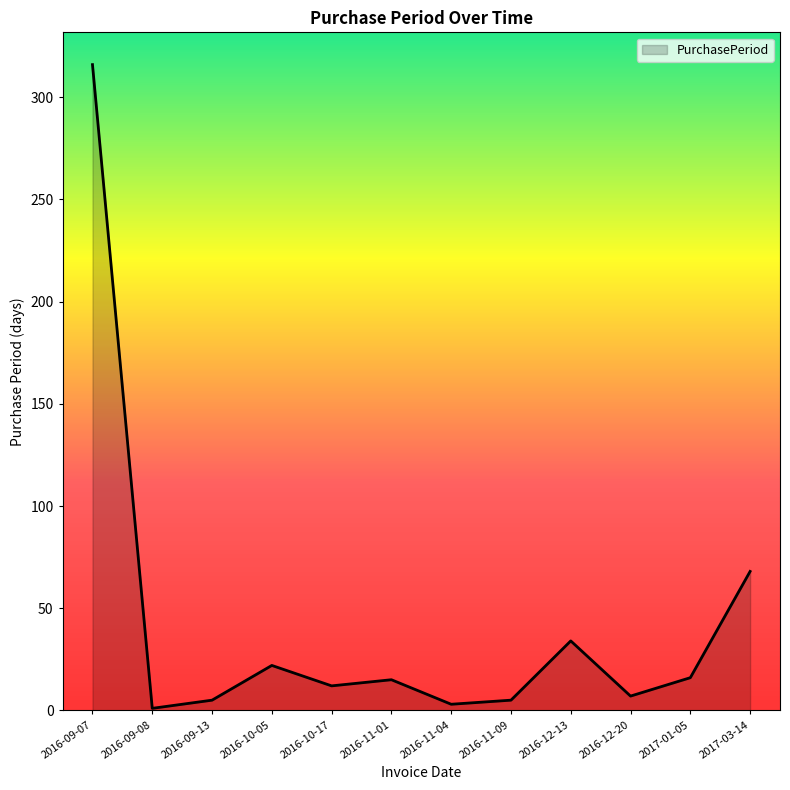

True or false: there are more than 0 points higher than both neighbors.

True